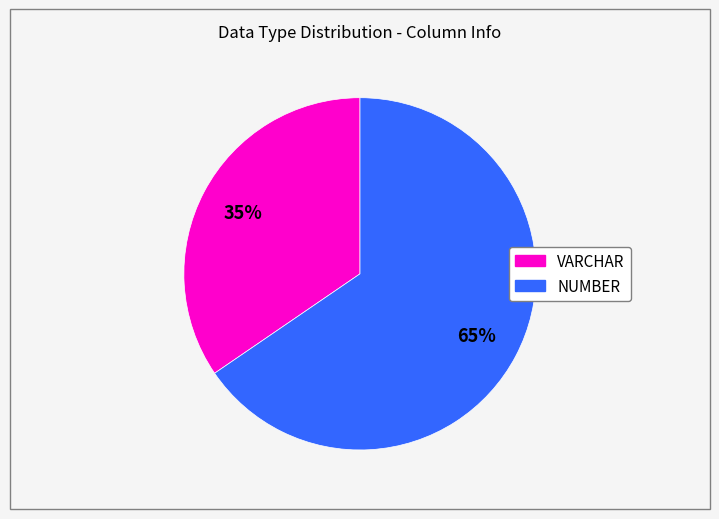

Is there any slice that represents more than half of the pie?

Yes